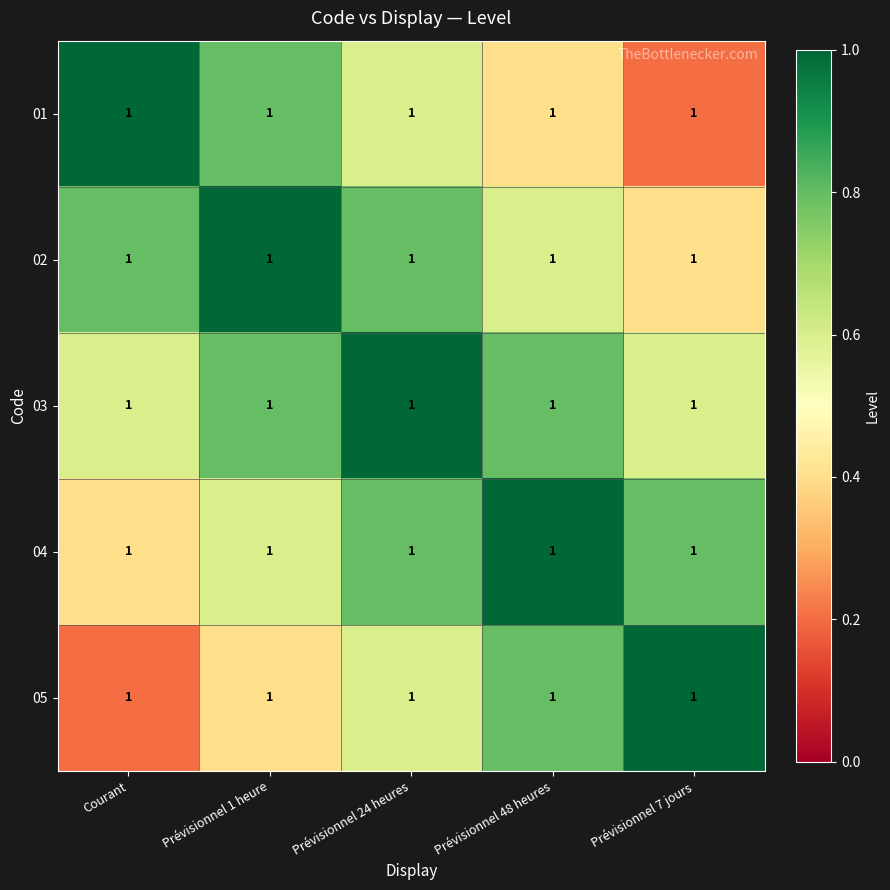

What is the smallest value displayed?

0.2